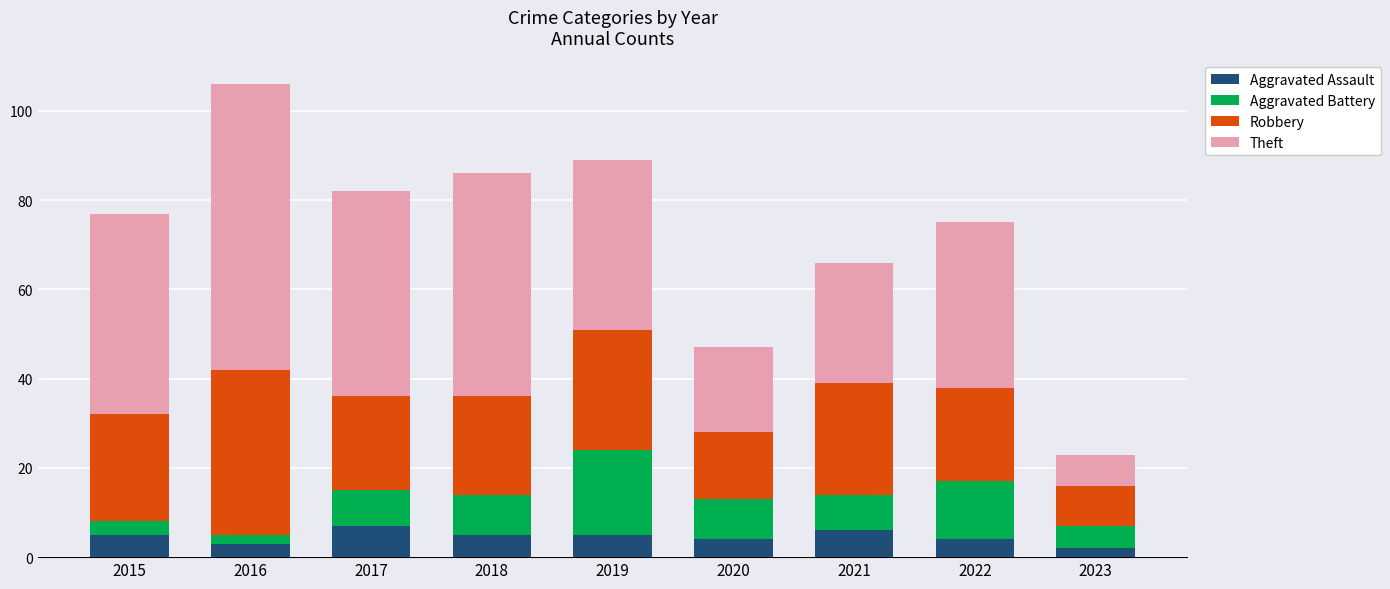

What is the average value of the Aggravated Assault series?

5